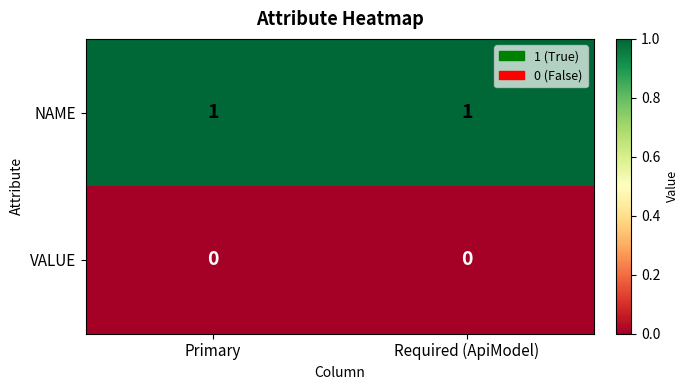

List the series in order of their overall mean, lowest first.

VALUE, NAME